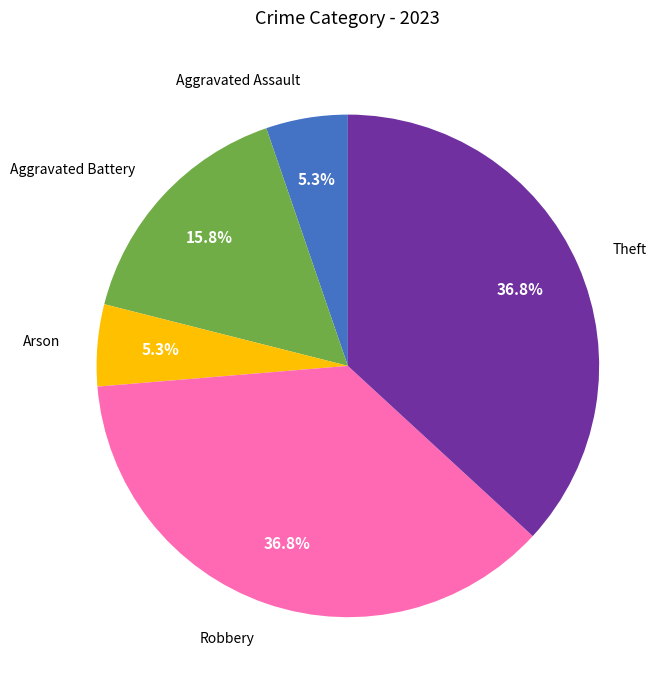

To the nearest percent, what is the combined percentage of Theft and Robbery?

74%